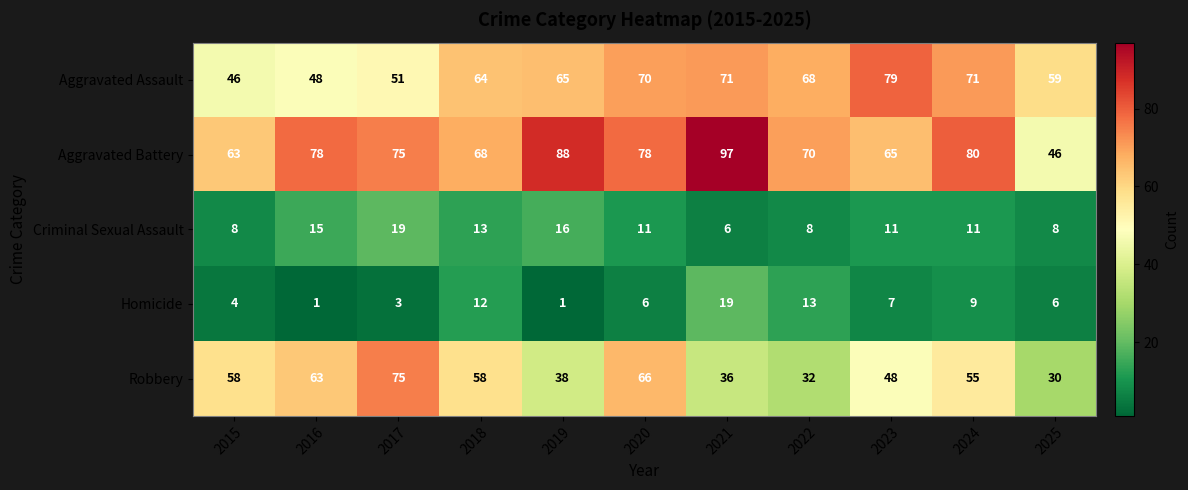

Which series has the largest total across all categories?

Aggravated Battery